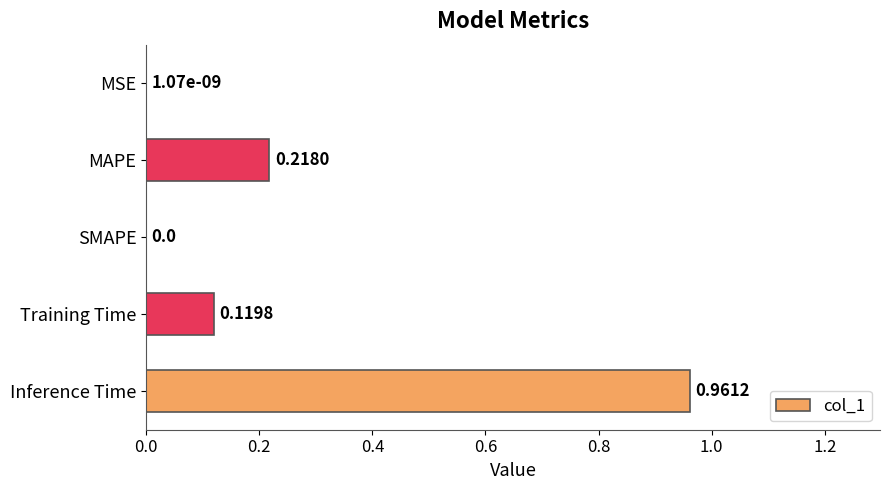

What is the sum of all values?

1.3